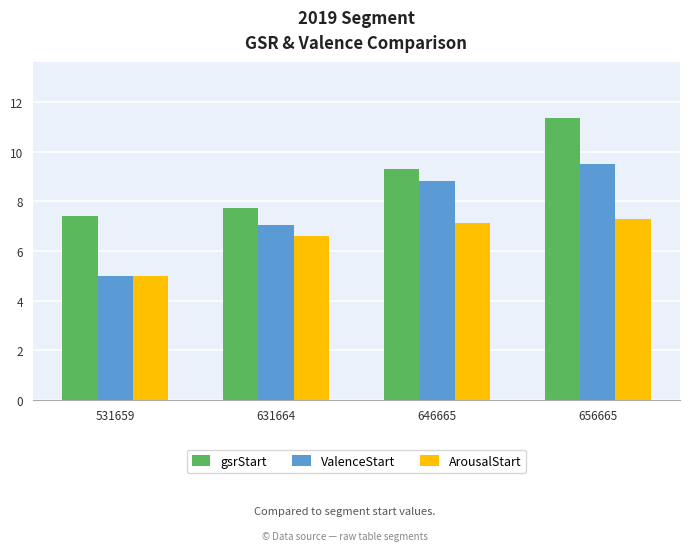

Rank the series by their maximum value, from highest to lowest.

gsrStart, ValenceStart, ArousalStart